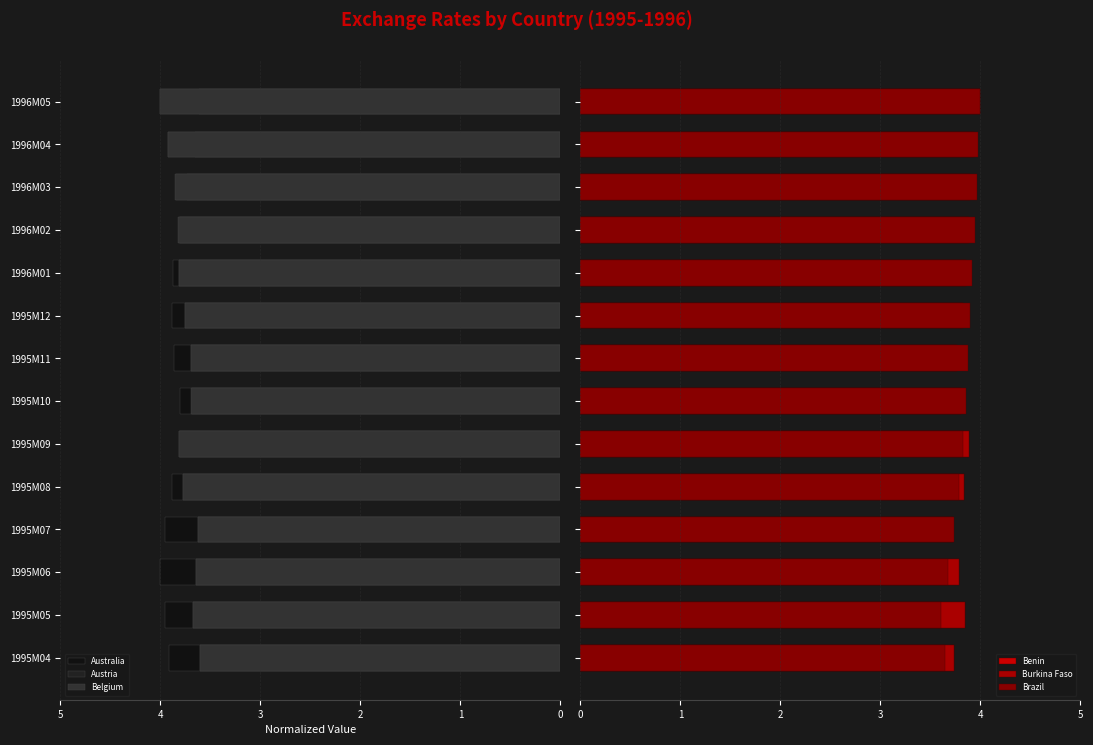

Which series has the largest range (max minus min)?

Austria